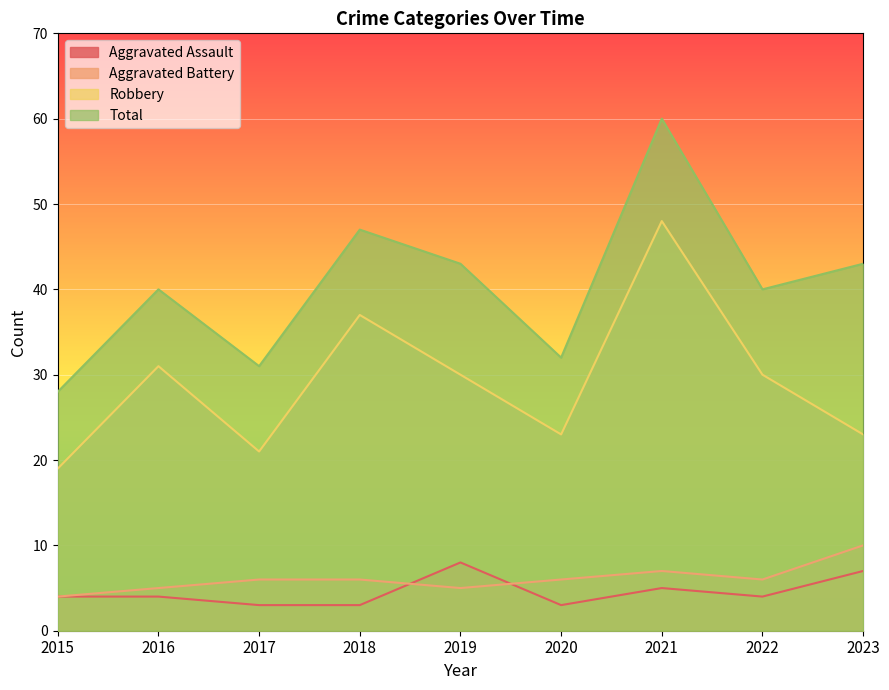

What is the highest value of the Total series?

60